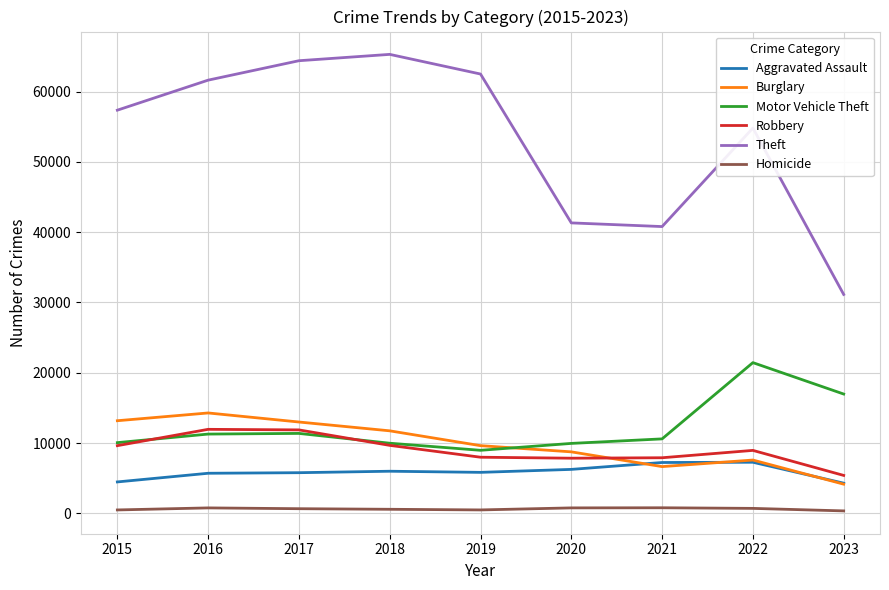

What is the total value across all series at 2015?

95216